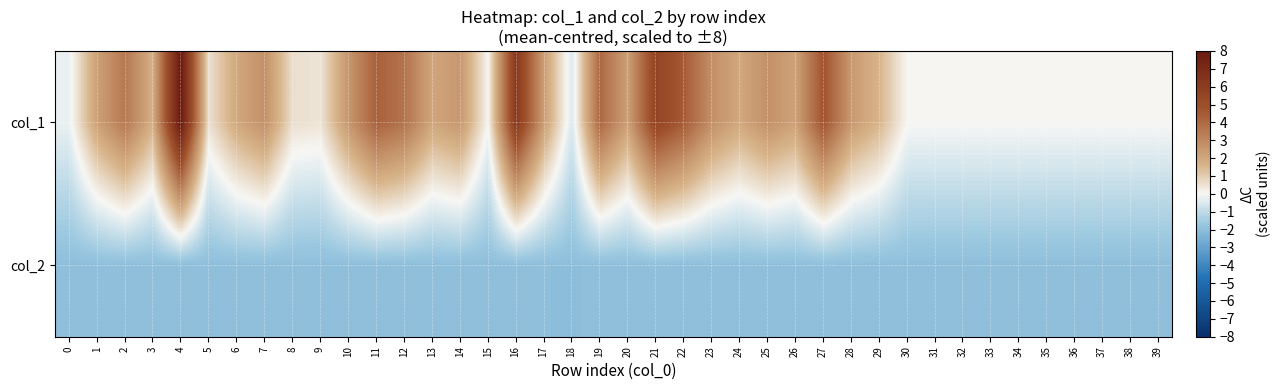

How many distinct data groups are displayed?

2